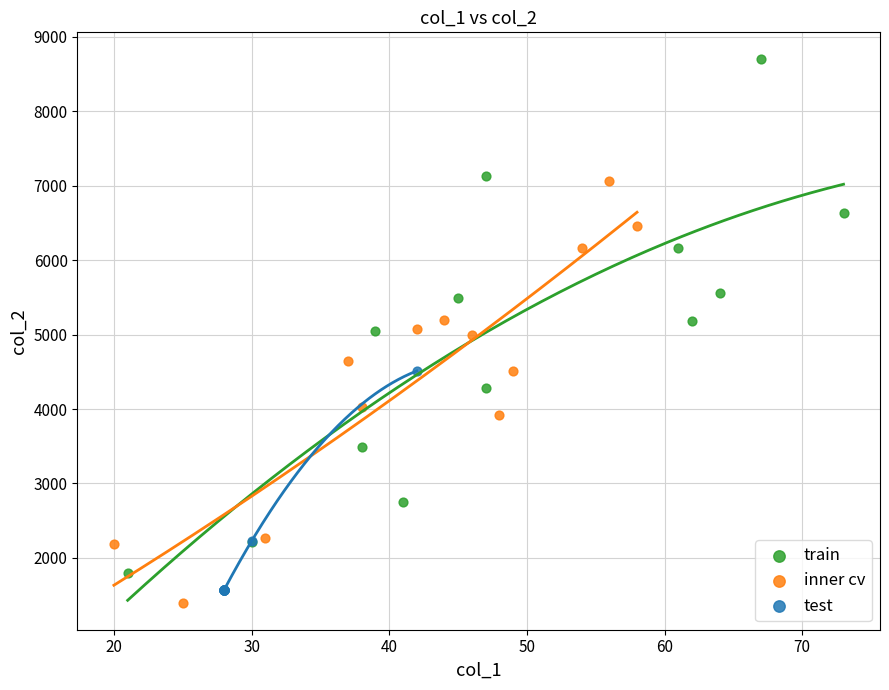

Which series has the widest spread of Y values?

train